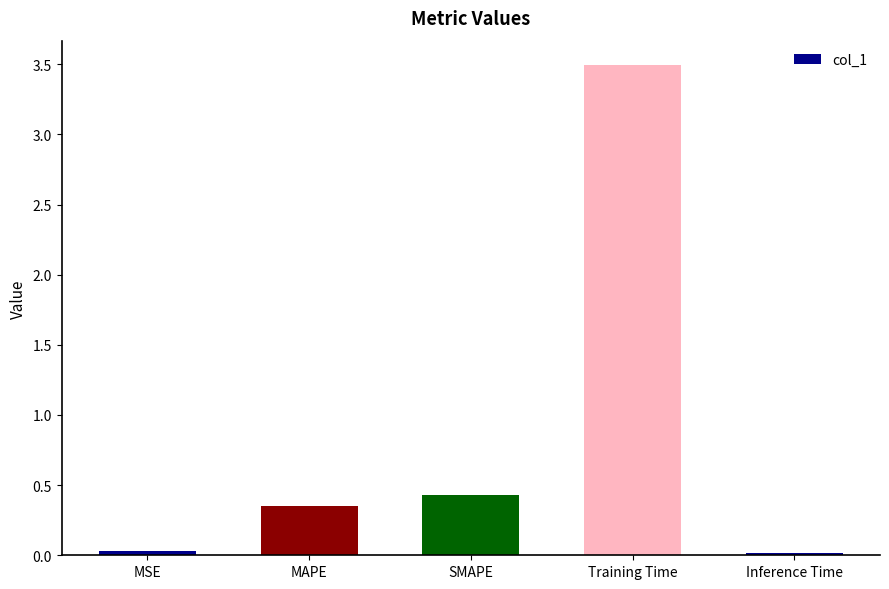

What is the maximum value shown in the chart?

3.5